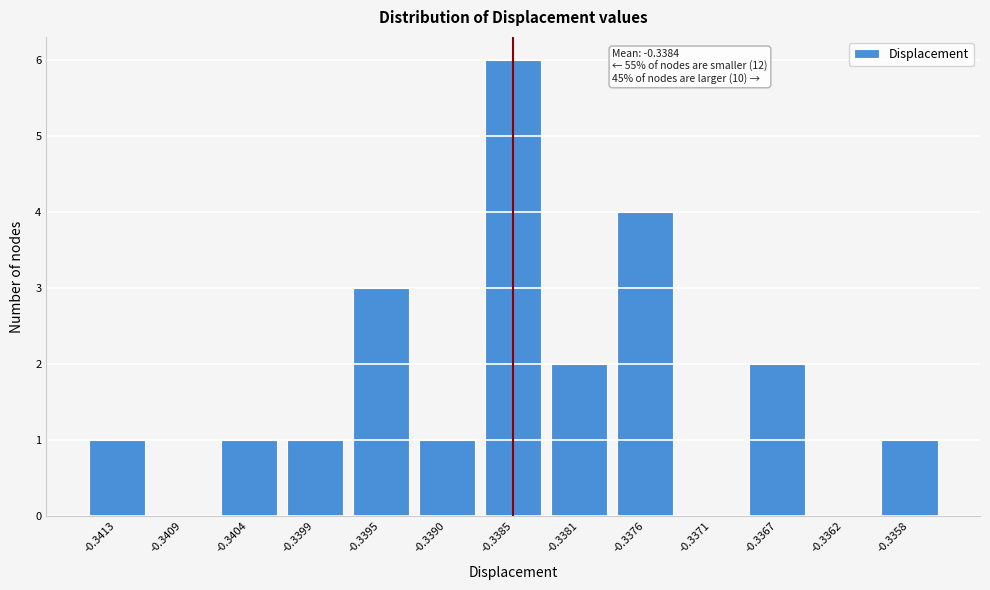

Reading left to right, transcribe all the data shown in this chart.

-0.3413=1	-0.3409=0	-0.3404=1	-0.3399=1	-0.3395=3	-0.3390=1	-0.3385=6	-0.3381=2	-0.3376=4	-0.3371=0	-0.3367=2	-0.3362=0	-0.3358=1